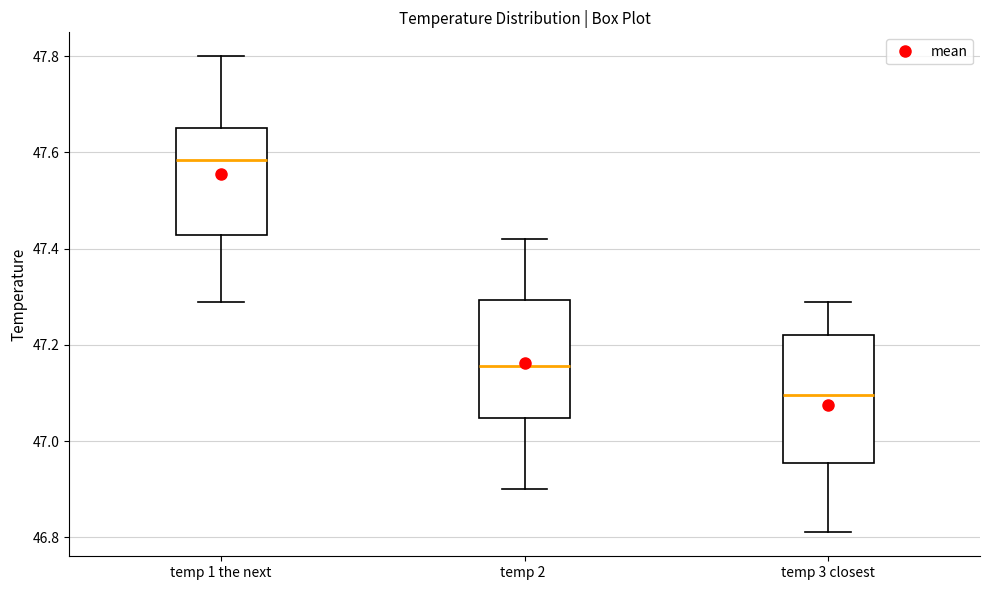

Reading left to right, transcribe this box plot: for each box, give where its median line is, the range the box spans, and where its two whiskers end, as read against the y-axis. The values are not printed on the chart, so give them approximately, as read against the axis.

temp 1 the next: median 47.58, box 47.42 to 47.66, whiskers 47.30 to 47.80
temp 2: median 47.16, box 47.04 to 47.30, whiskers 46.90 to 47.42
temp 3 closest: median 47.10, box 46.96 to 47.22, whiskers 46.82 to 47.30